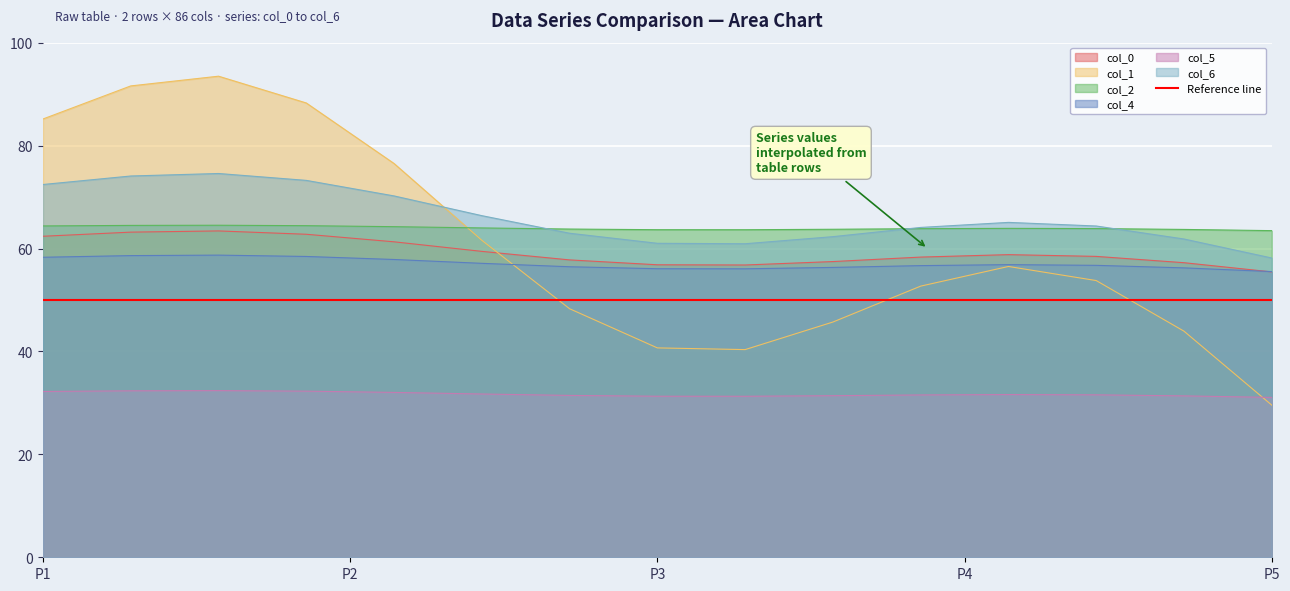

What is the highest value of the col_0 series?

63.4